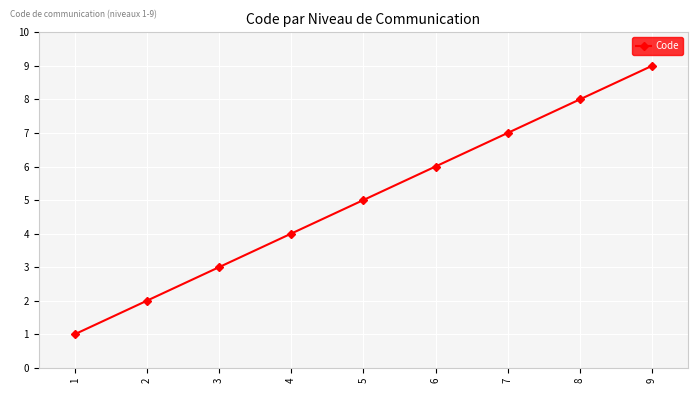

Reading left to right, transcribe all the data shown in this chart.

1	2	3	4	5	6	7	8	9